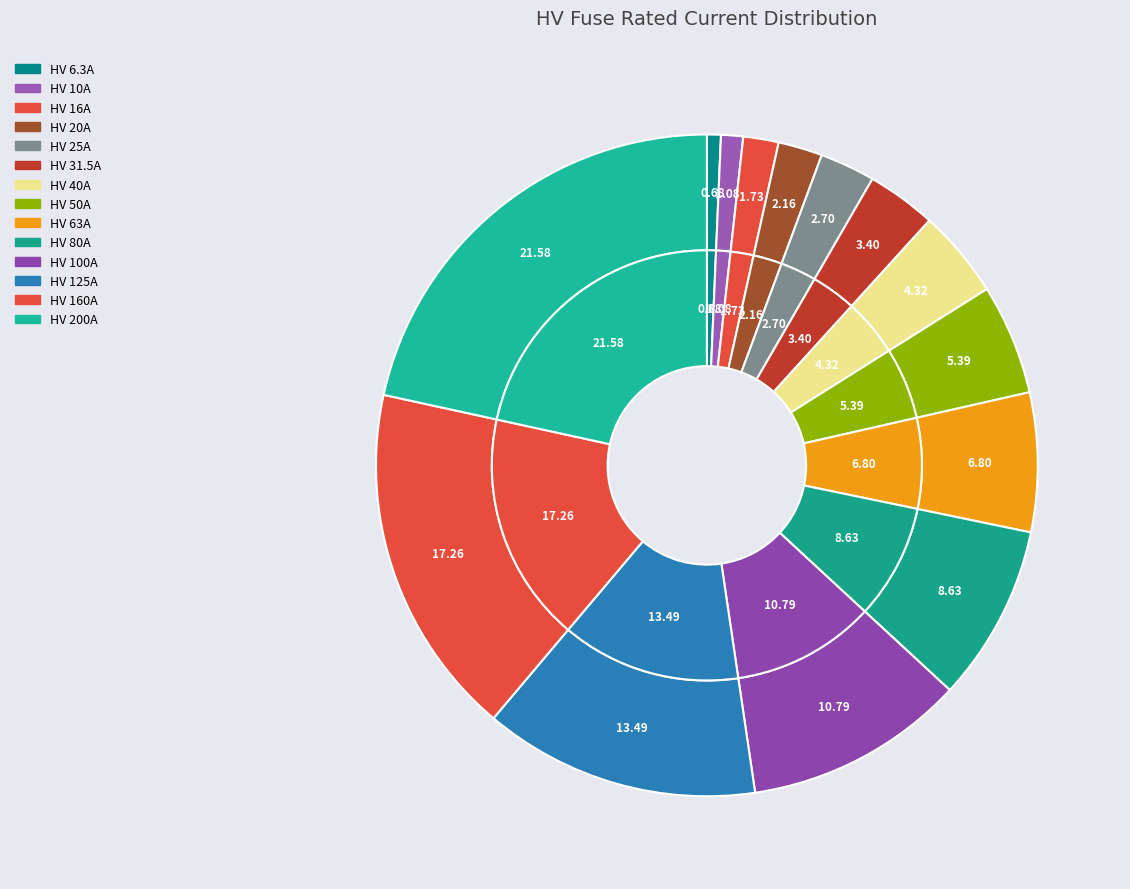

To the nearest percent, what is the combined percentage of HV 6.3A and HV 80A?

9%